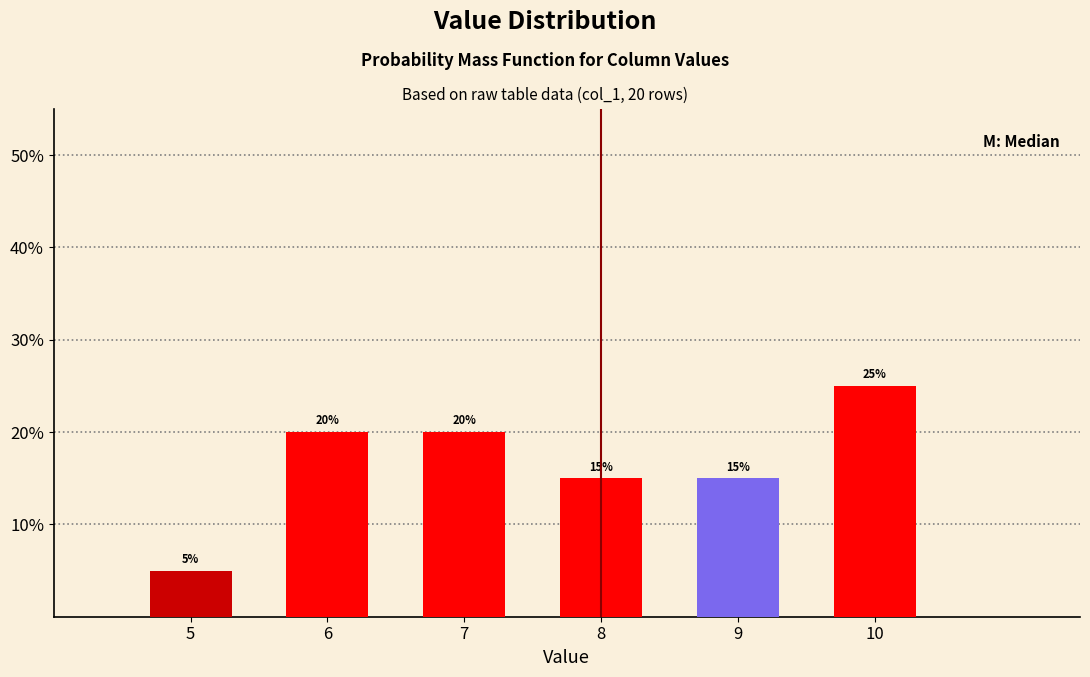

Reading left to right, what are all the values shown in this chart?

5	20	20	15	15	25